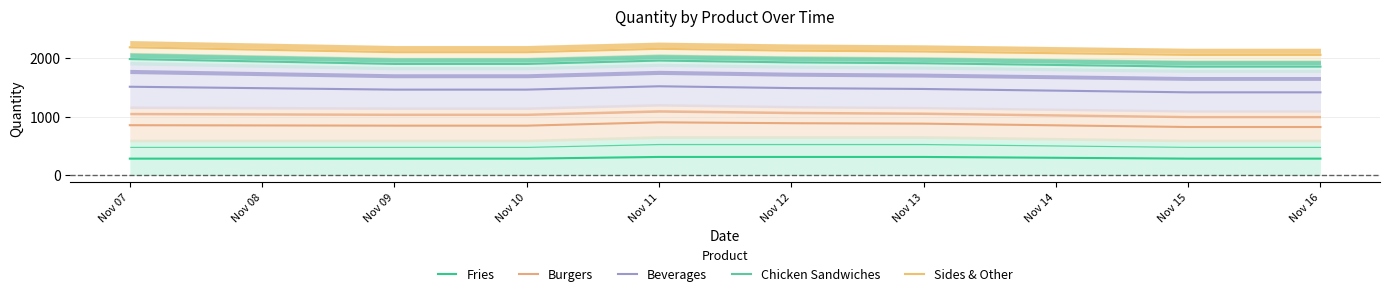

What is the difference between the maximum and minimum values in the Chicken Sandwiches series?

129.4